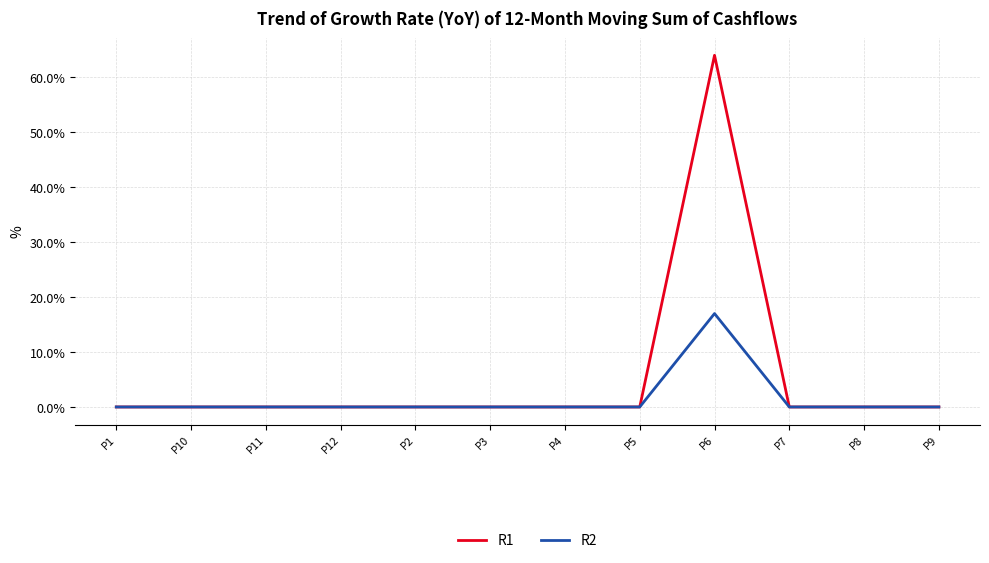

What is the difference between the maximum and minimum values in the R1 series?

64